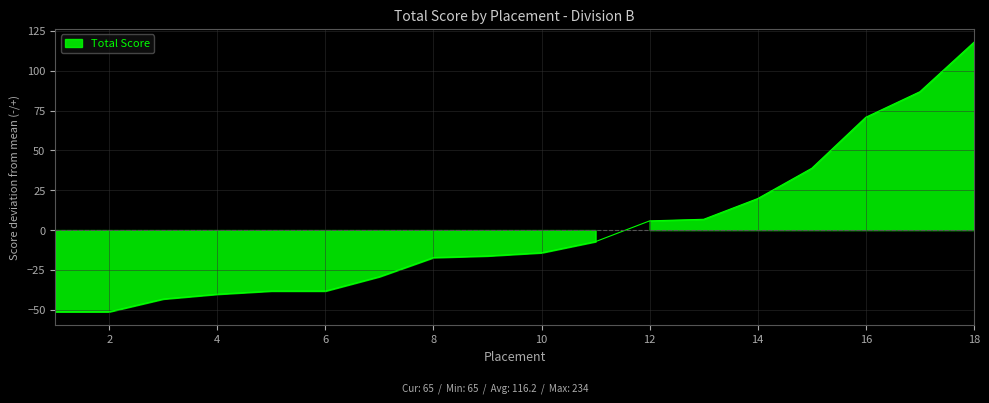

Reading right to left, extract all data points from this chart.

117.8	86.8	70.8	38.8	19.8	6.8	5.8	-7.2	-14.2	-16.2	-17.2	-29.2	-38.2	-38.2	-40.2	-43.2	-51.2	-51.2